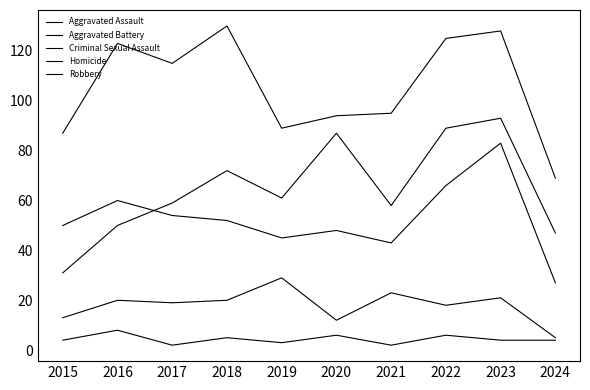

What is the difference between the highest and lowest values at 2015?

83